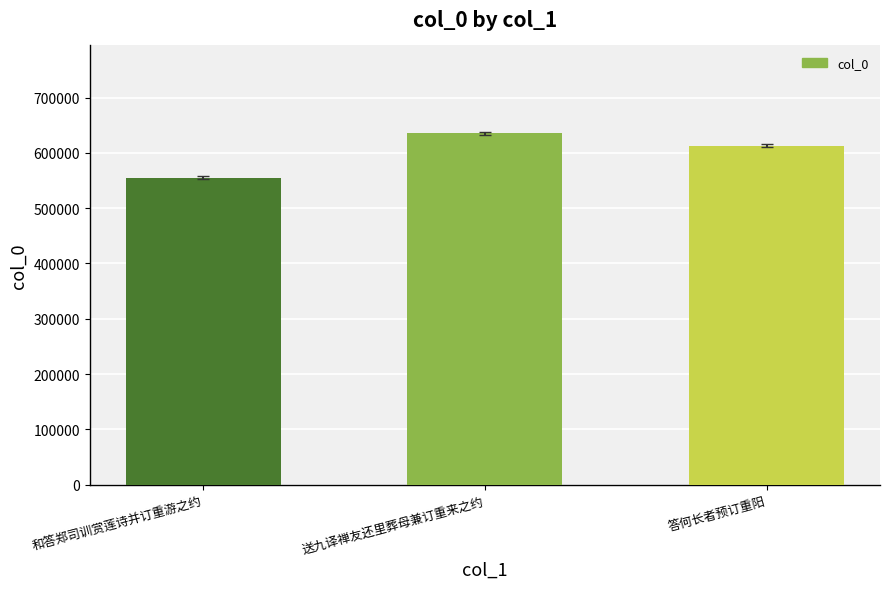

How many bars are there in total?

3